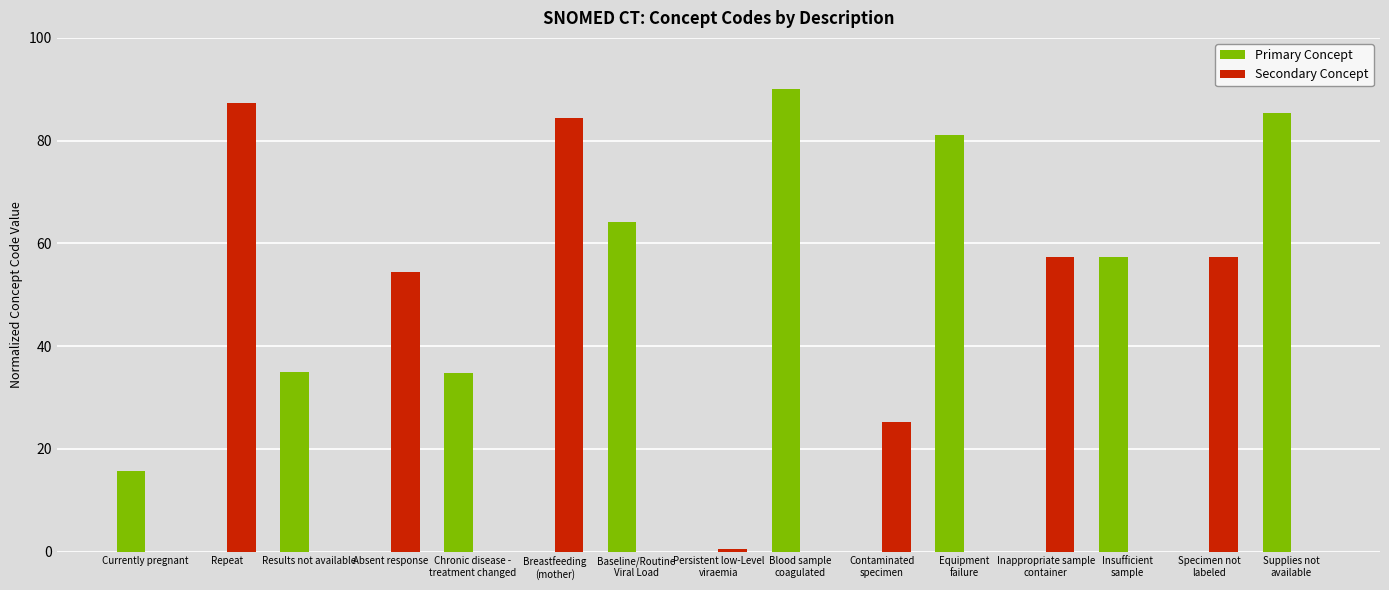

What are all the series names shown in the legend?

Primary Concept, Secondary Concept